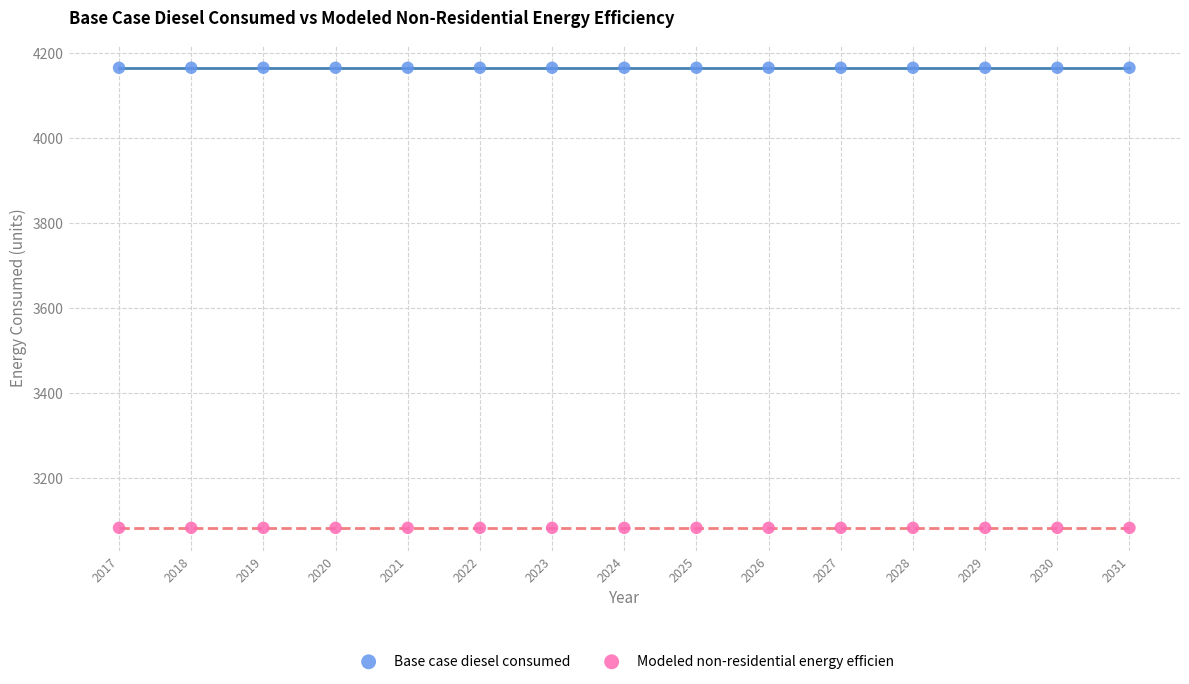

Which series reaches the maximum Y coordinate?

Base case diesel consumed